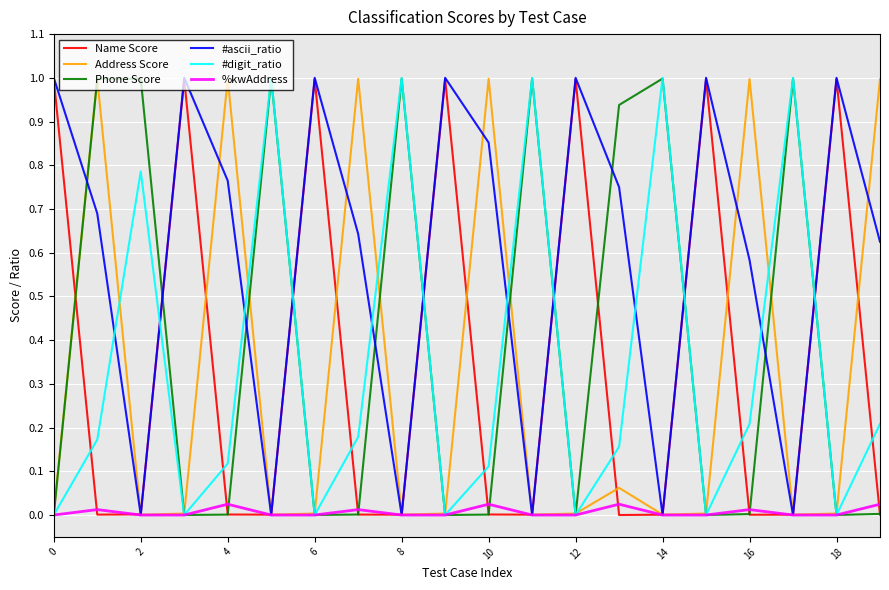

In #digit_ratio, how many points are higher than both neighbors (excluding endpoints)?

6